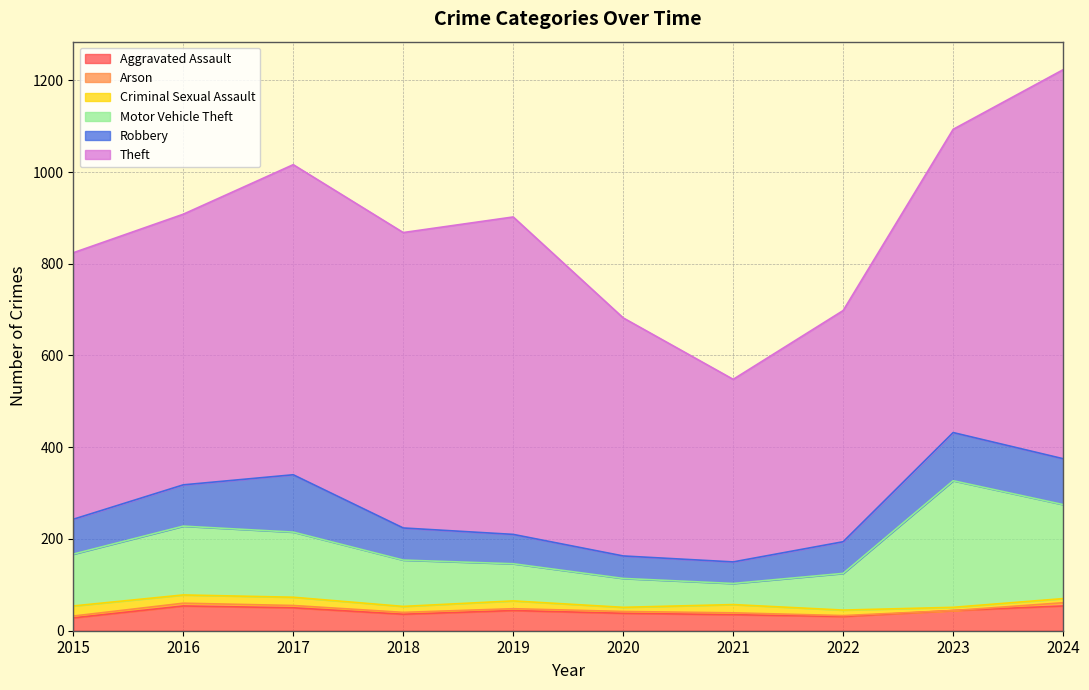

The value of Arson at 2019 is 4. True or false?

True